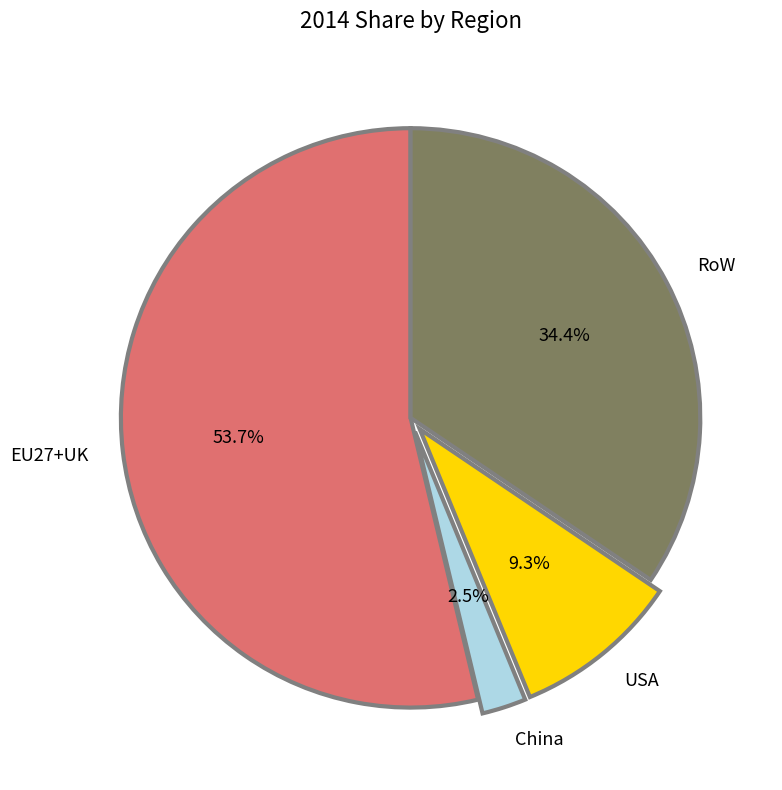

To the nearest percent, what portion does EU27+UK represent?

54%